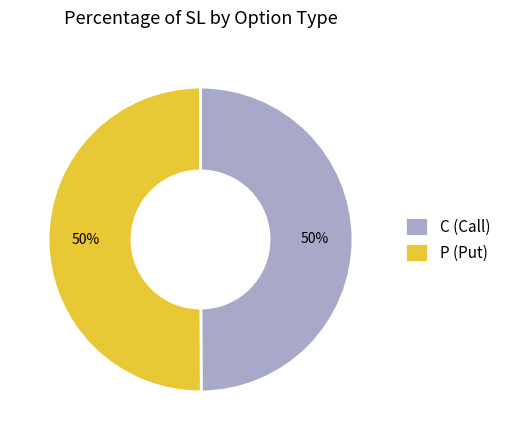

What is the ratio of the value at P (Put) to the value at C (Call)?

1.0